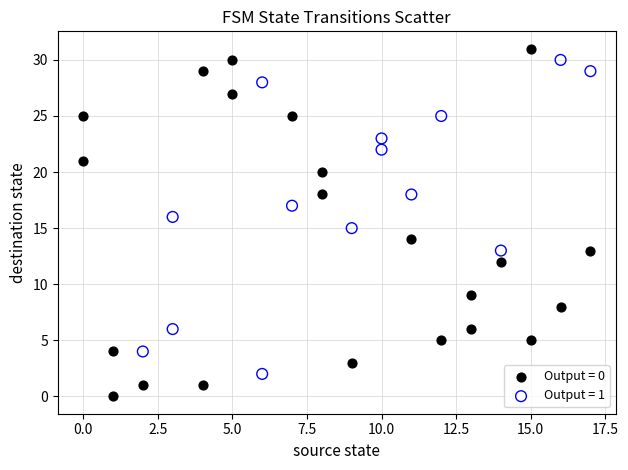

Which series has the widest spread of Y values?

Output = 0